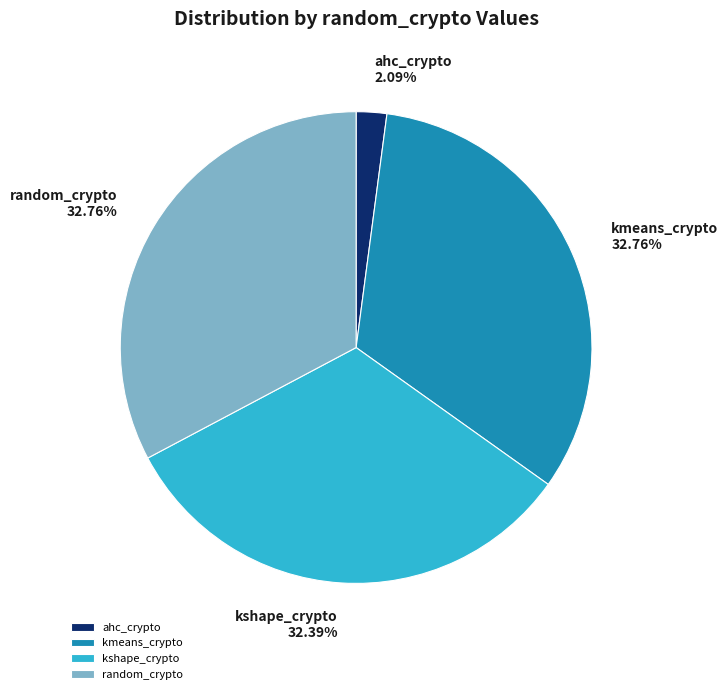

Is there a majority slice in this chart?

No